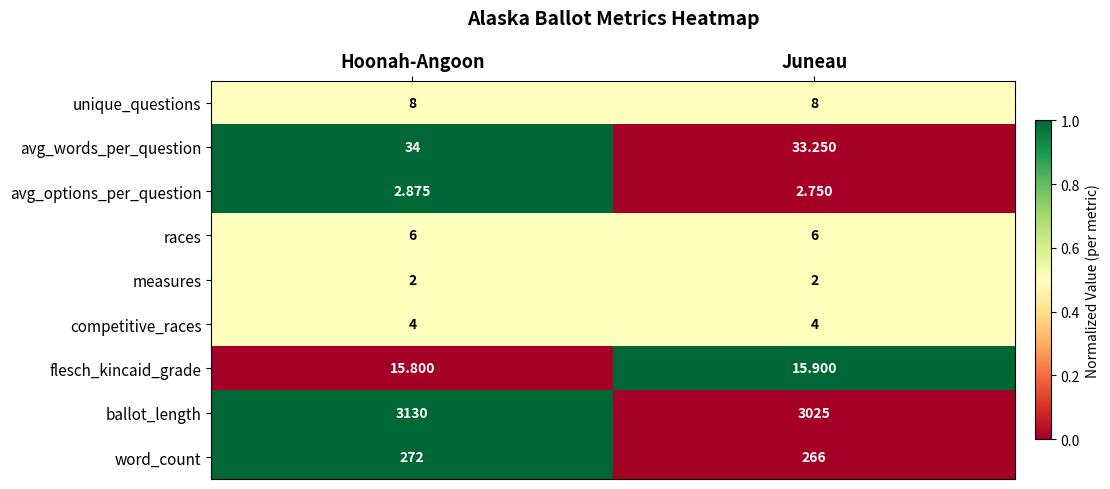

Rank the series at Hoonah-Angoon from highest to lowest value.

ballot_length, word_count, avg_words_per_question, flesch_kincaid_grade, unique_questions, races, competitive_races, avg_options_per_question, measures